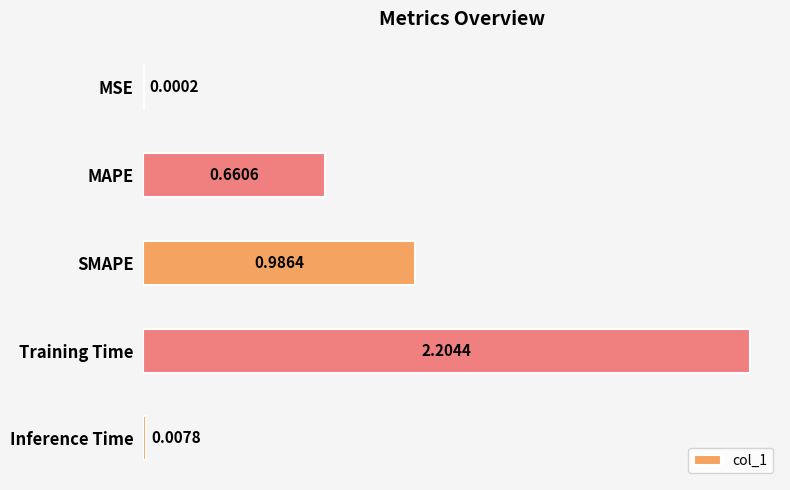

Are the bars grouped side by side (vs. stacked)?

No